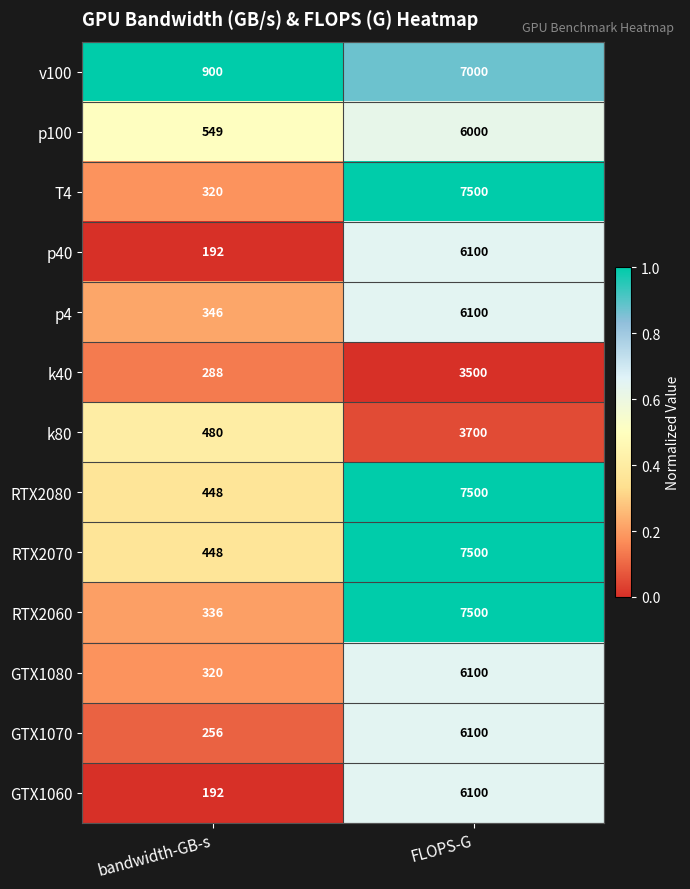

Which category has the lowest value across all series?

bandwidth-GB-s